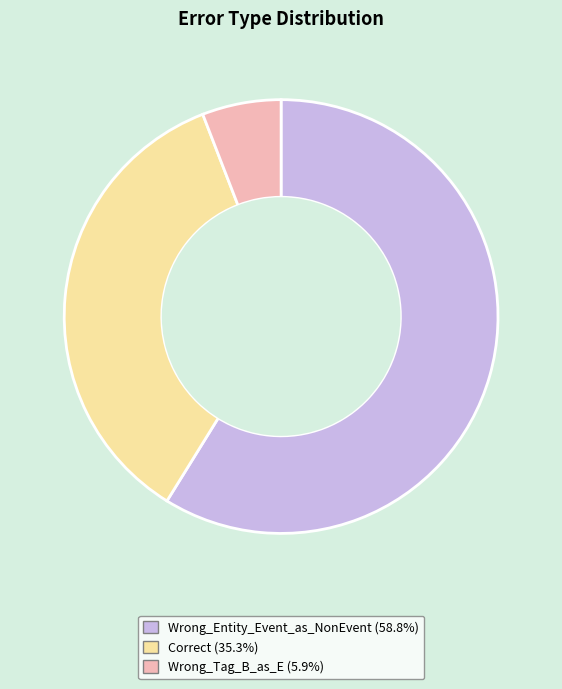

Which has a higher value, Correct or Wrong_Entity_Event_as_NonEvent?

Wrong_Entity_Event_as_NonEvent